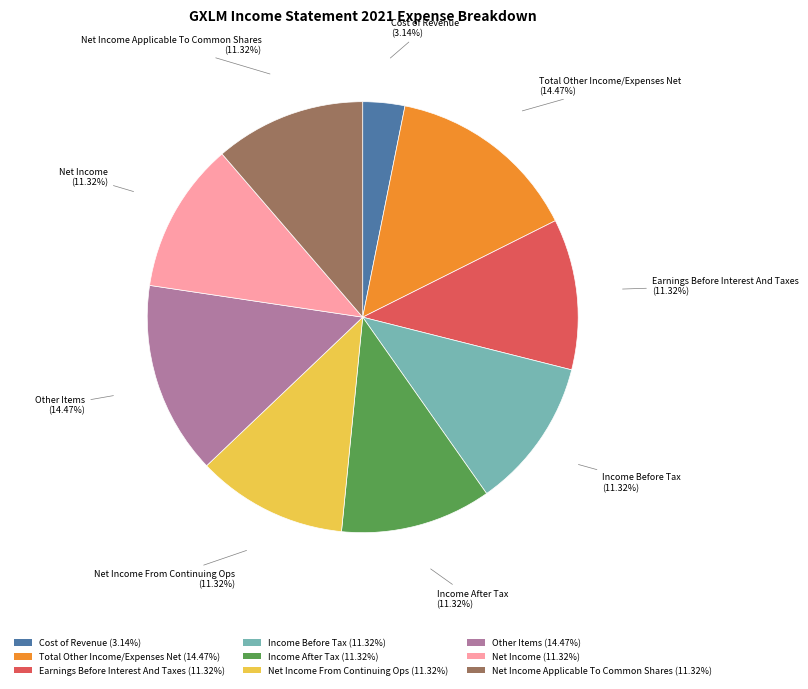

To the nearest percent, what is the average slice percentage?

11%